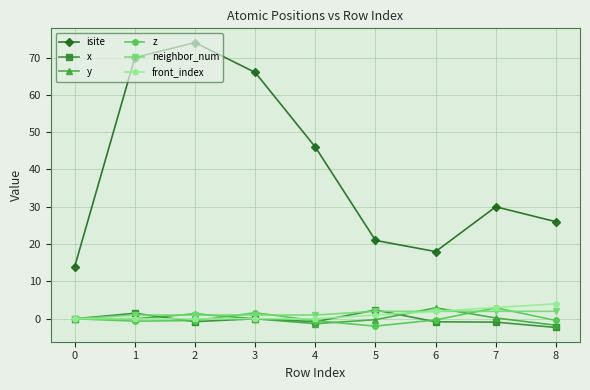

Which series has the largest total across all categories?

isite